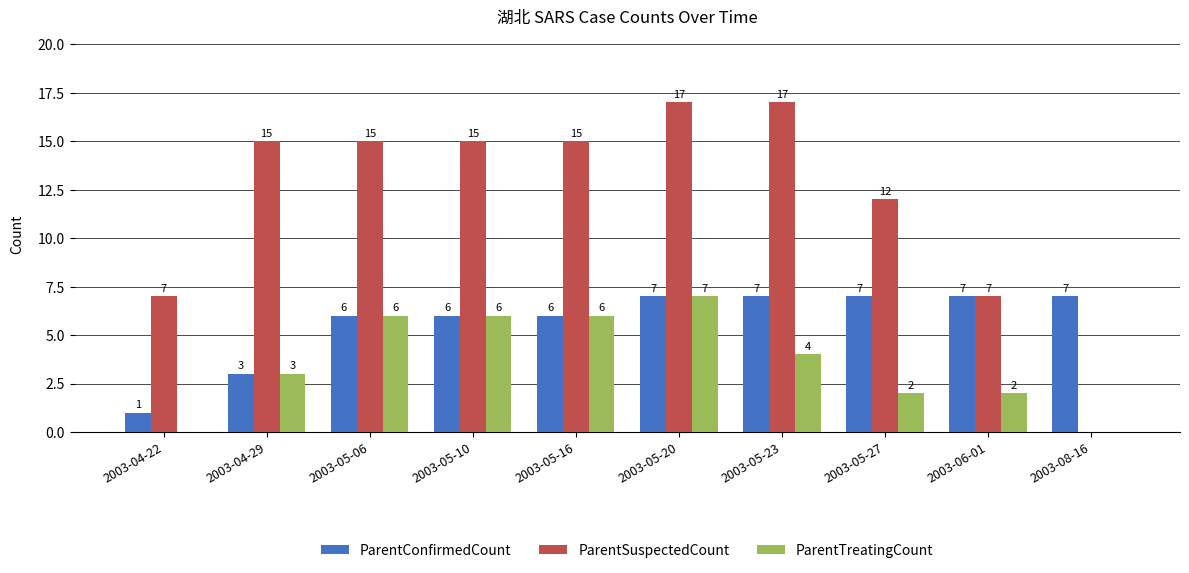

At which category is the sum across all series the highest?

2003-05-20